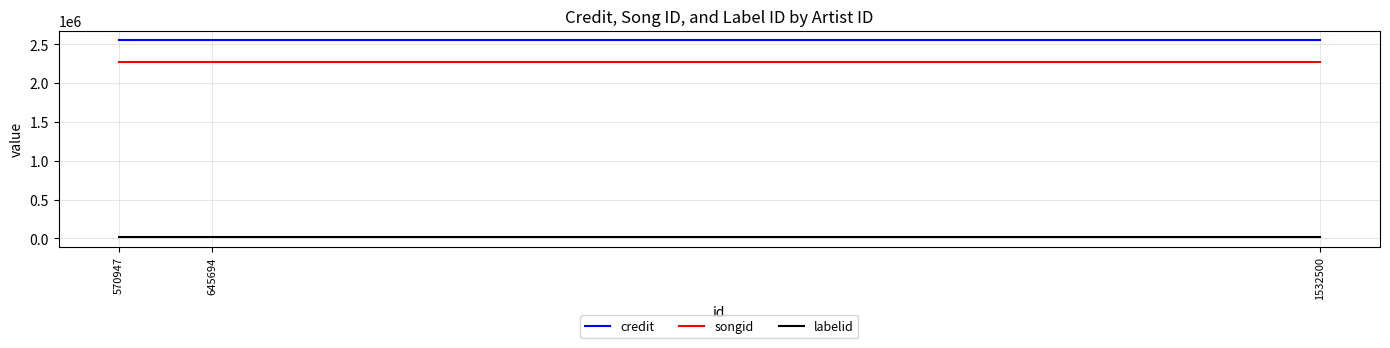

Rank the series at 1532500 from highest to lowest value.

credit, songid, labelid